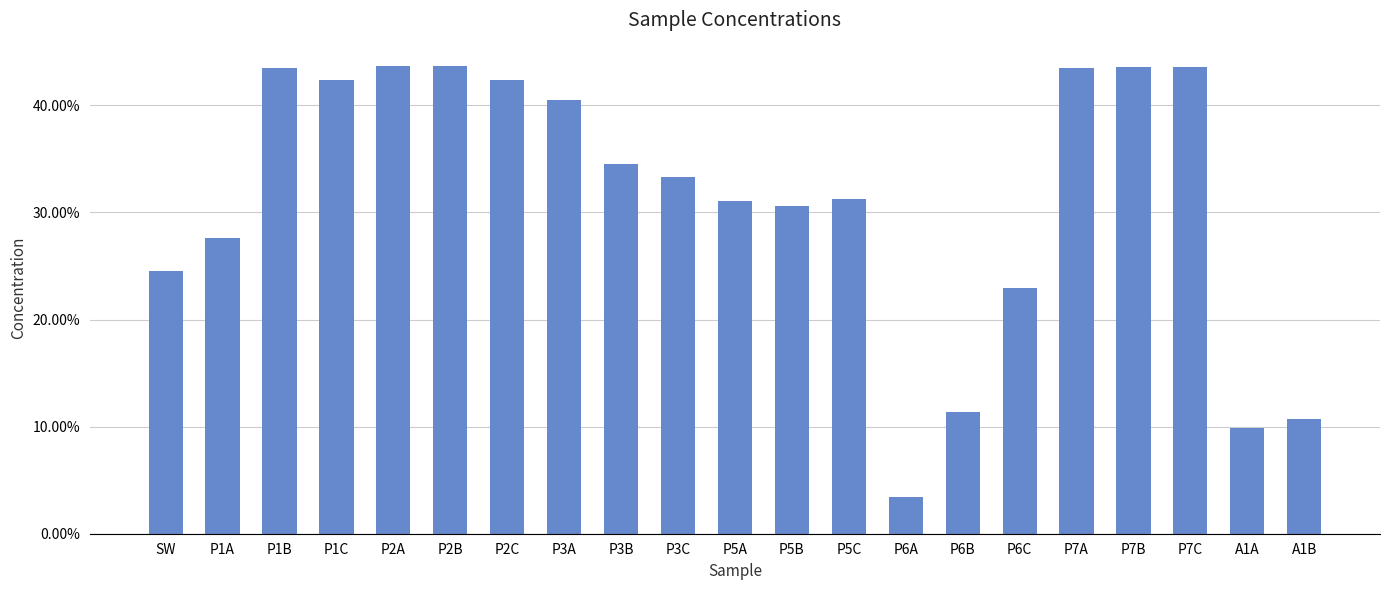

Are the bars horizontal?

No